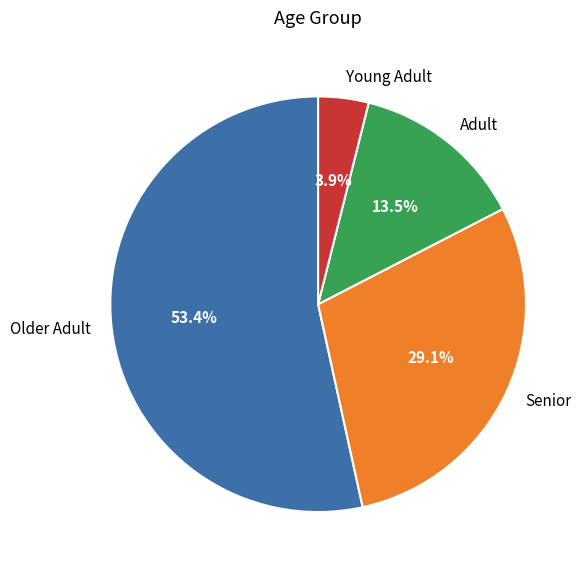

Is there any slice that represents more than half of the pie?

Yes